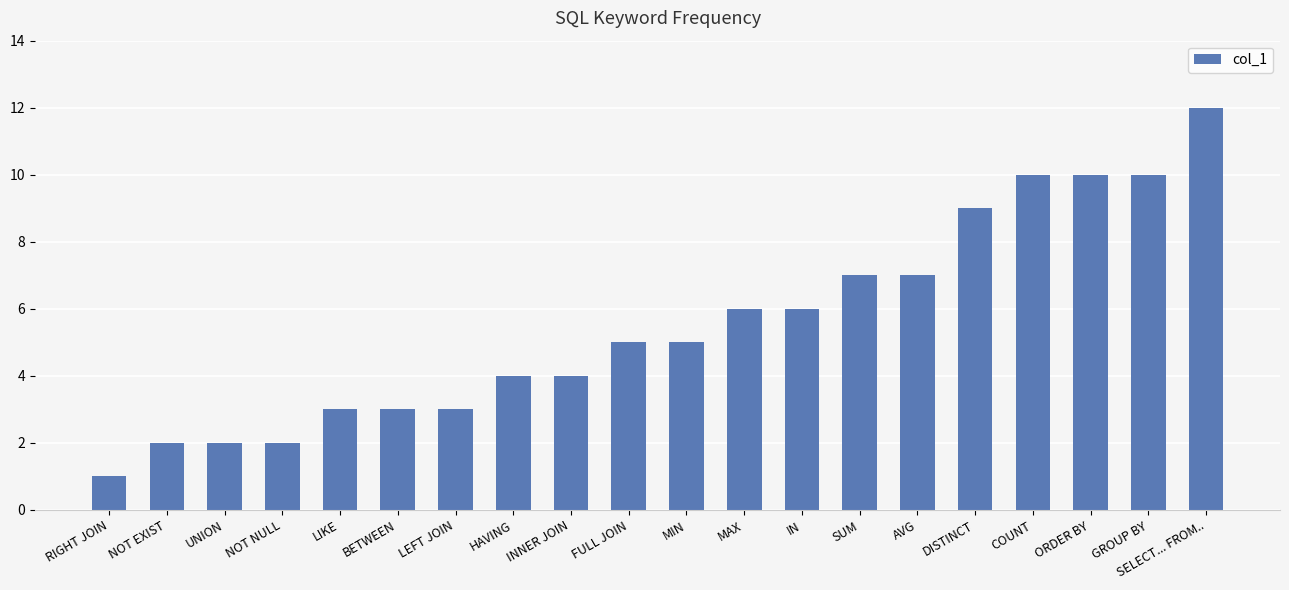

What is the change in value from UNION to MAX?

+4